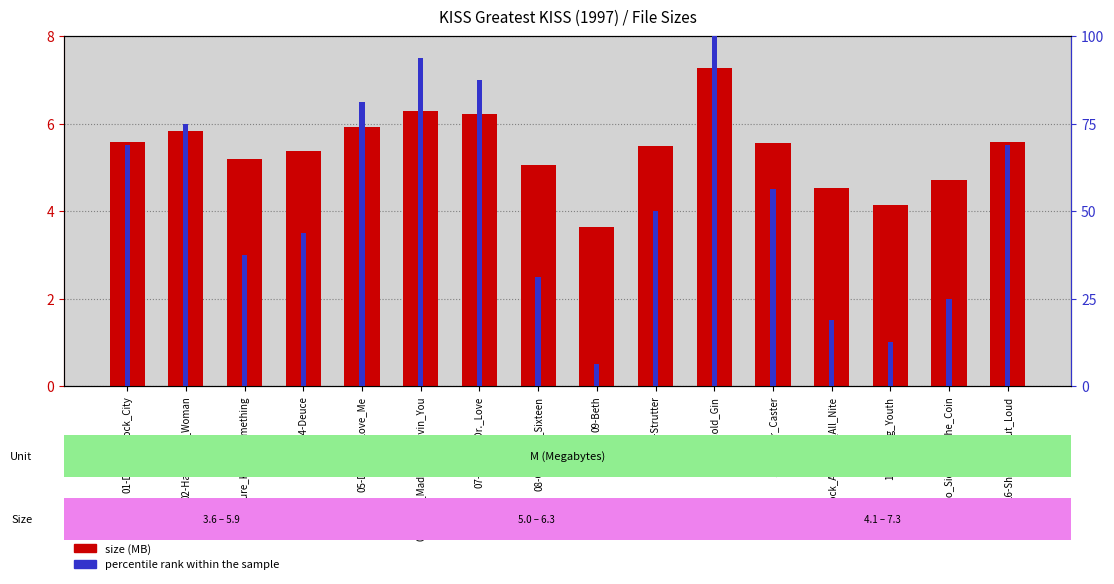

Rank the categories by size (MB) value from highest to lowest.

11-Cold_Gin, 06-I_Was_Made_For_Lovin_You, 07-Calling_Dr._Love, 05-Do_You_Love_Me, 02-Hard_Luck_Woman, 01-Detroit_Rock_City, 16-Shout_It_Out_Loud, 12-Plaster_Caster, 10-Strutter, 04-Deuce, 03-Sure_Know_Something, 08-Christine_Sixteen, 15-Two_Sides_Of_The_Coin, 13-Rock_And_Roll_All_Nite, 14-Flaming_Youth, 09-Beth